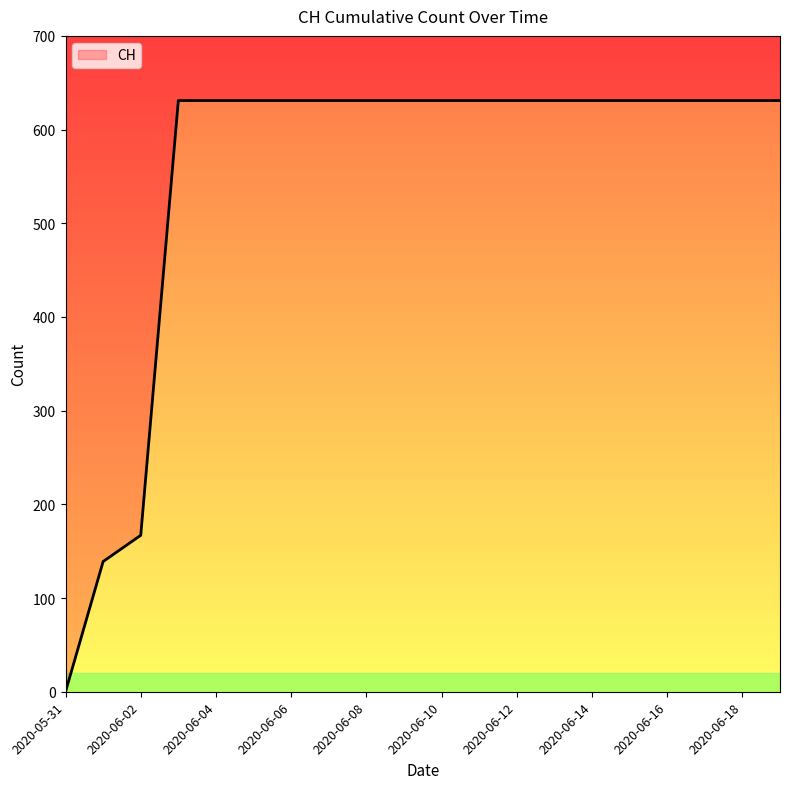

Reading left to right, transcribe all the data shown in this chart.

2020-05-31=0	2020-06-01=139	2020-06-02=167	2020-06-03=631	2020-06-04=631	2020-06-05=631	2020-06-06=631	2020-06-07=631	2020-06-08=631	2020-06-09=631	2020-06-10=631	2020-06-11=631	2020-06-12=631	2020-06-13=631	2020-06-14=631	2020-06-15=631	2020-06-16=631	2020-06-17=631	2020-06-18=631	2020-06-19=631